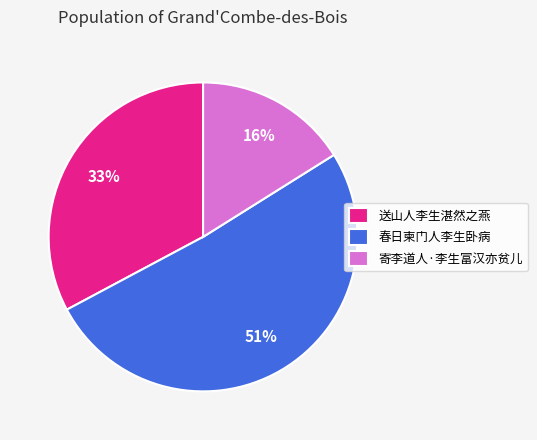

To the nearest percent, what is the difference between the largest and smallest slice percentages?

35%